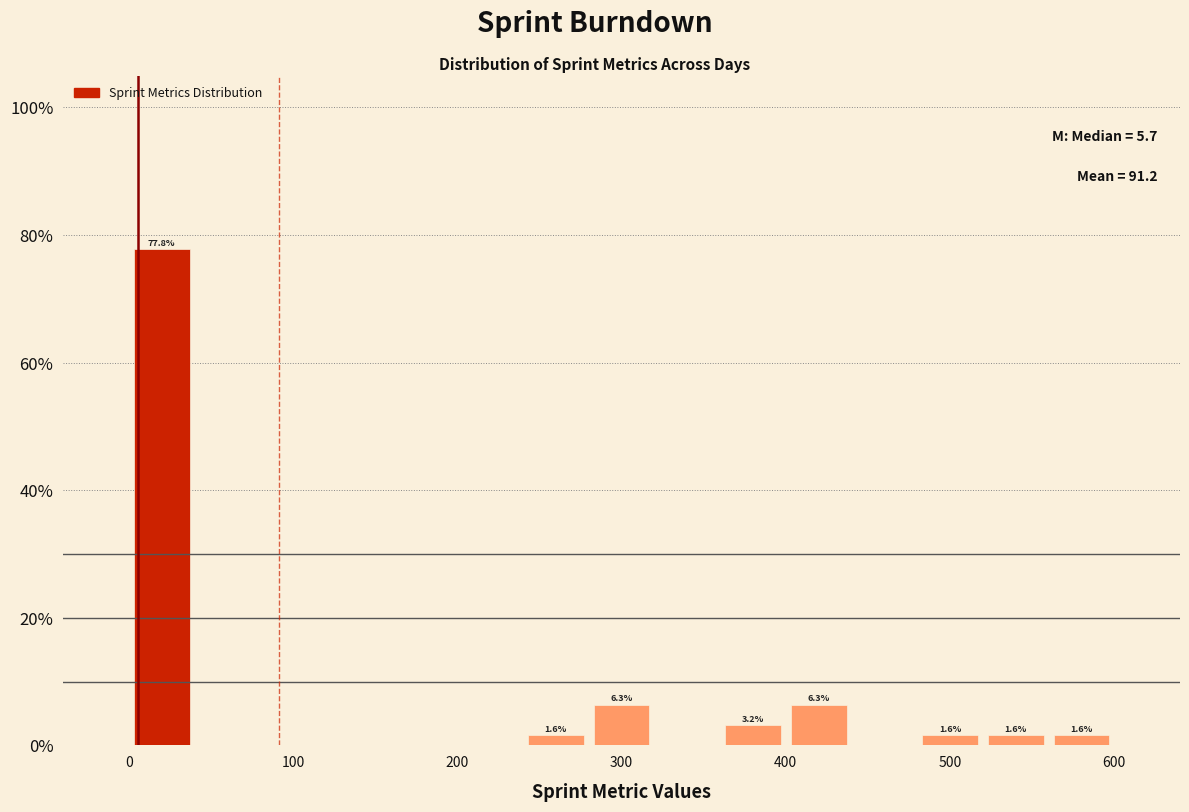

Which range on the x-axis has the tallest bar?

0 to 40